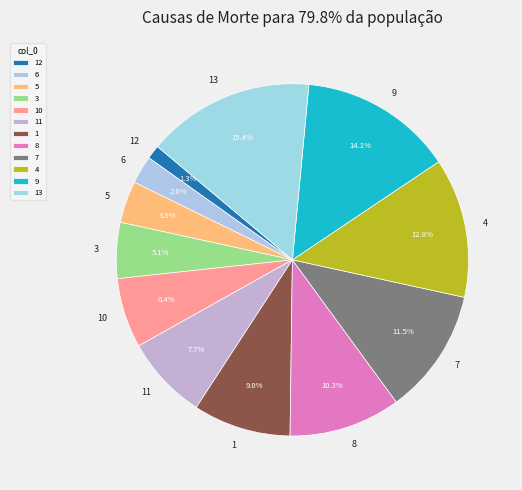

To the nearest percent, what is the combined percentage of 8 and 11?

18%